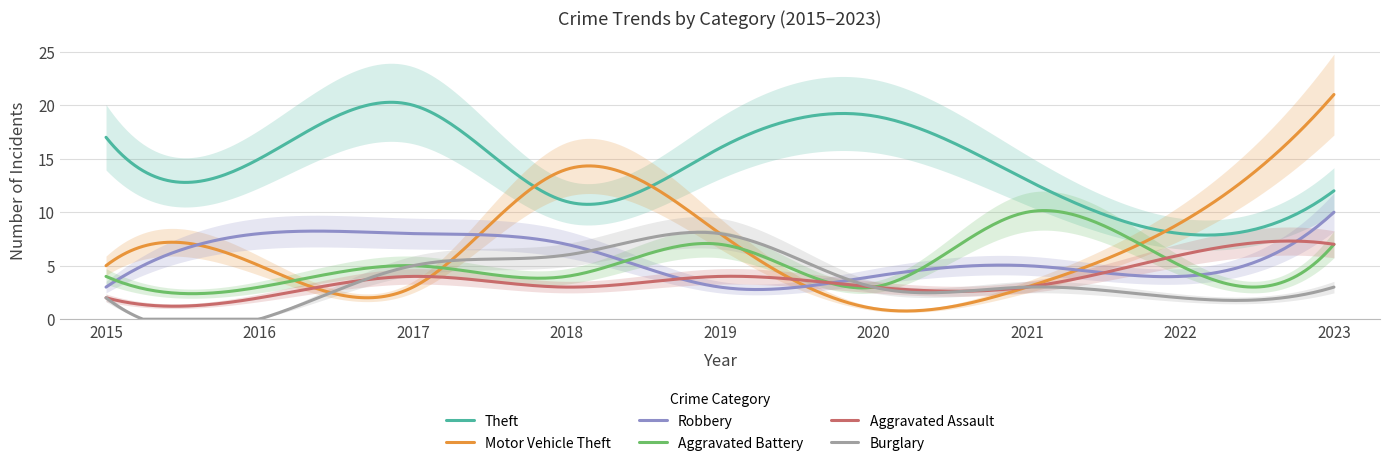

Rank the series by their maximum value, from lowest to highest.

Aggravated Assault, Burglary, Robbery, Aggravated Battery, Theft, Motor Vehicle Theft